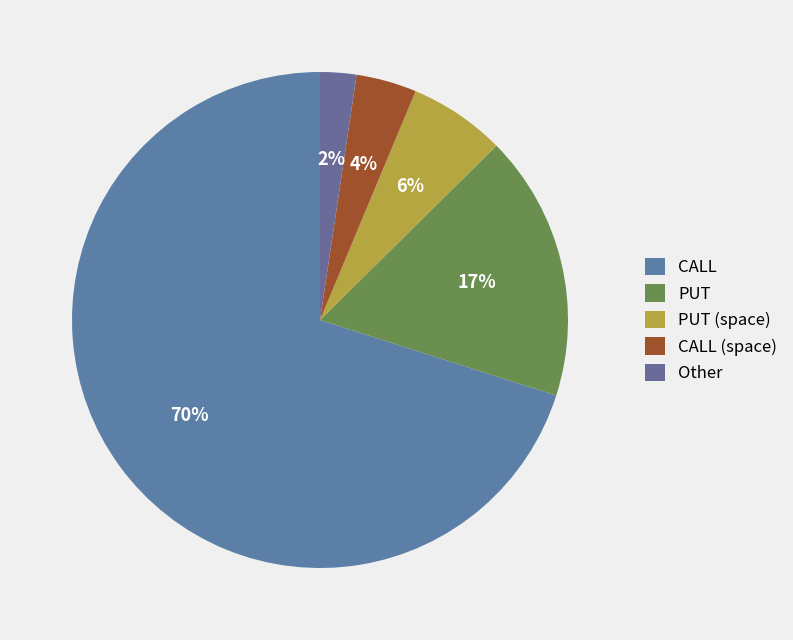

Is it true that Other is 2% of the pie?

True